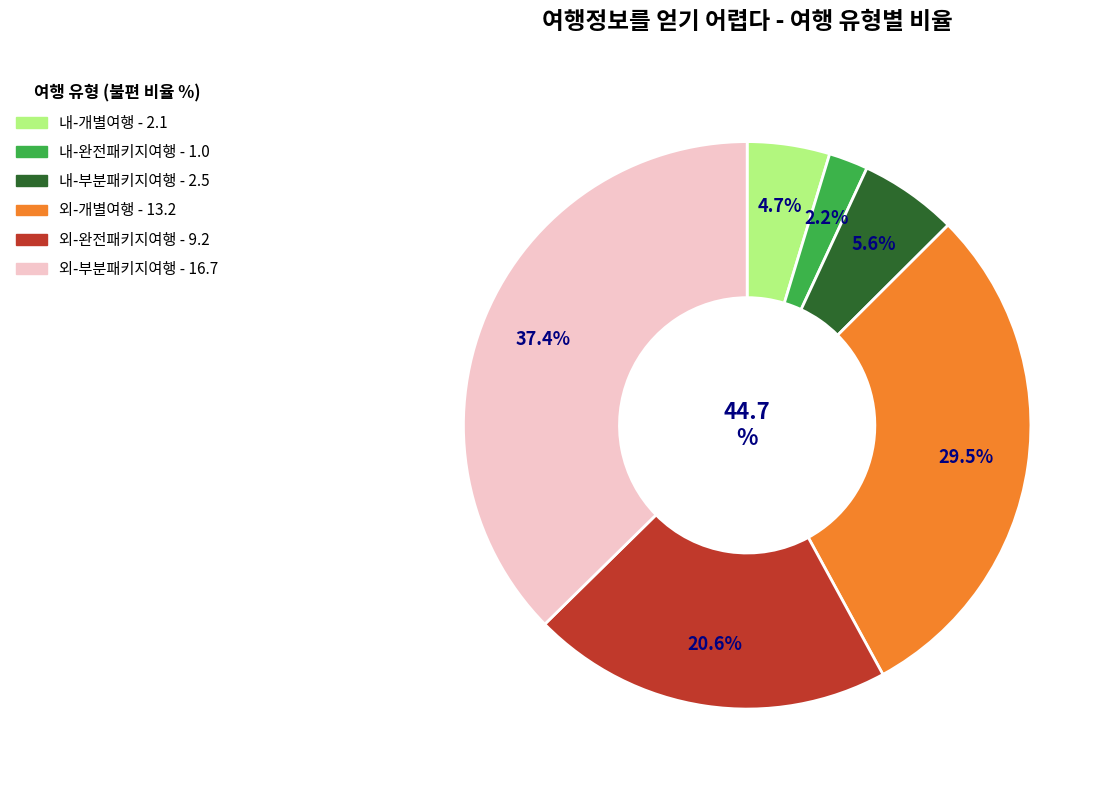

Is 내-완전패키지여행 the majority of the pie?

No